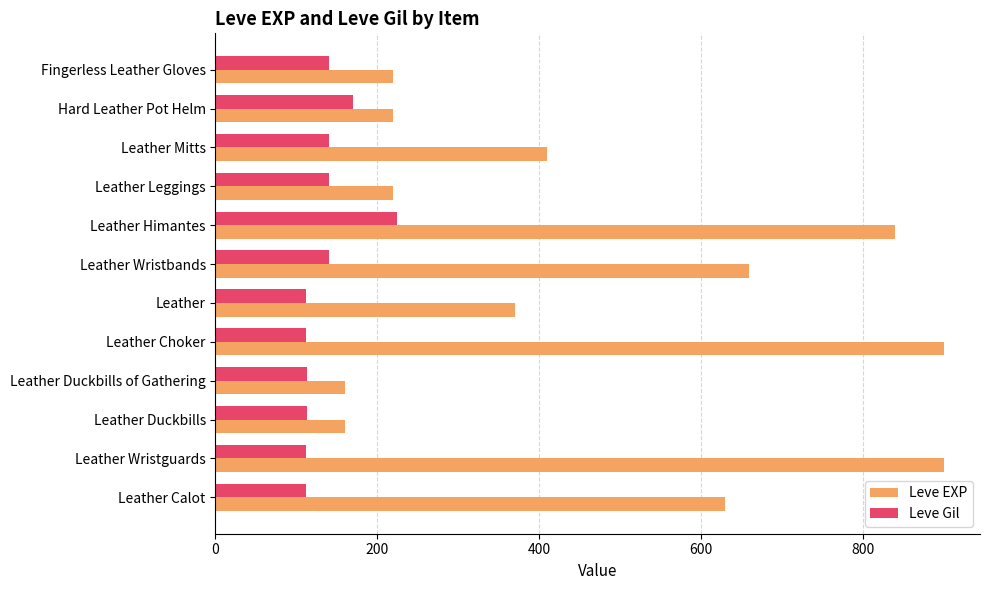

Which series has the largest range (max minus min)?

Leve EXP